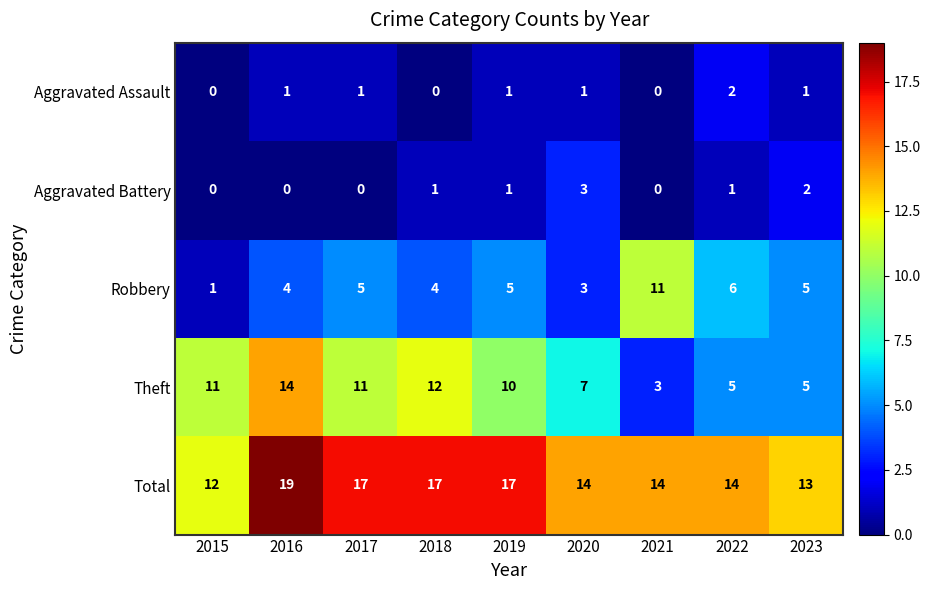

Read the Theft value at 2017, to the nearest 5.

10